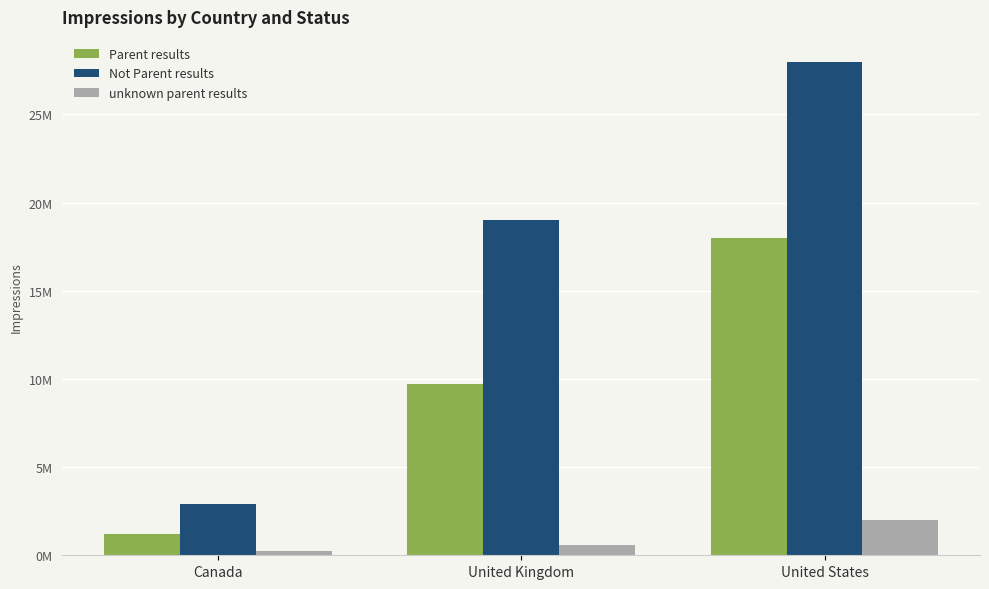

What is the value of the unknown parent results bar at the 3rd from the left?

2000000